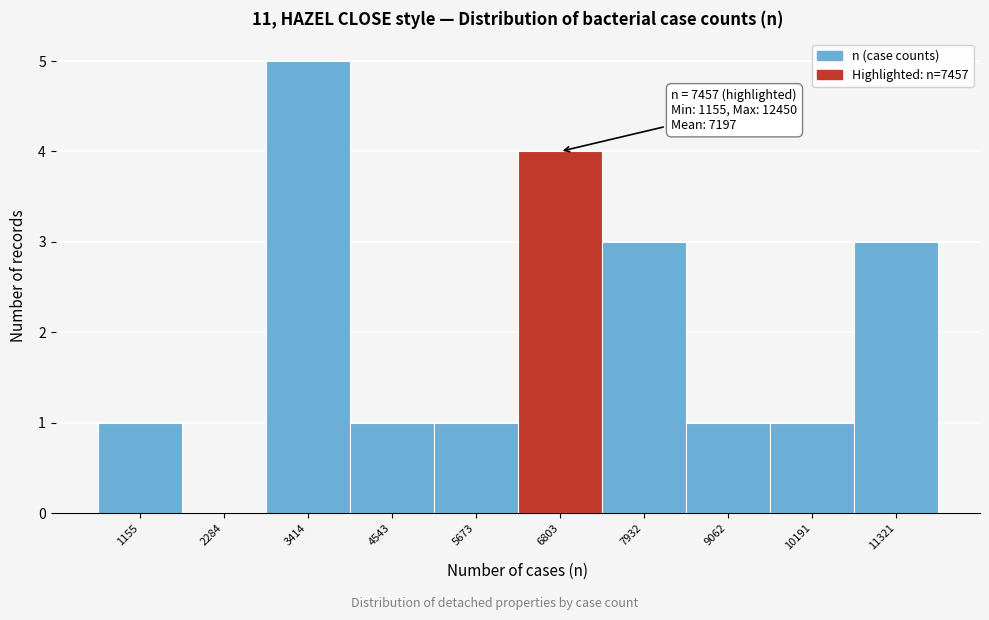

Reading right to left, extract all data points from this chart.

11321=3	10191=1	9062=1	7932=3	6803=4	5673=1	4543=1	3414=5	2284=0	1155=1